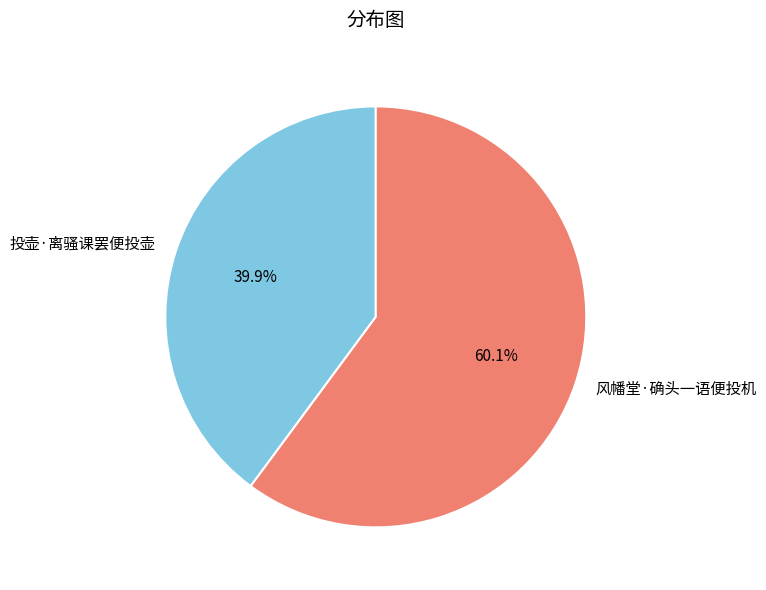

Is there a majority slice in this chart?

Yes